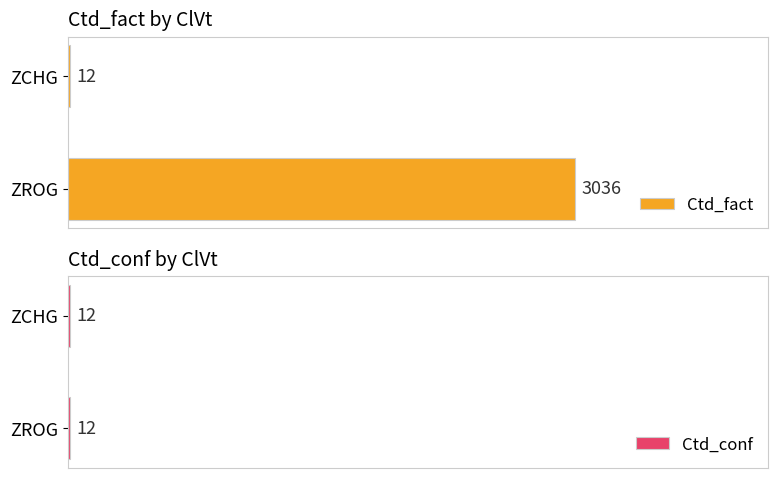

What is the sum of the Ctd_fact values at 0 and 500?

3048.0